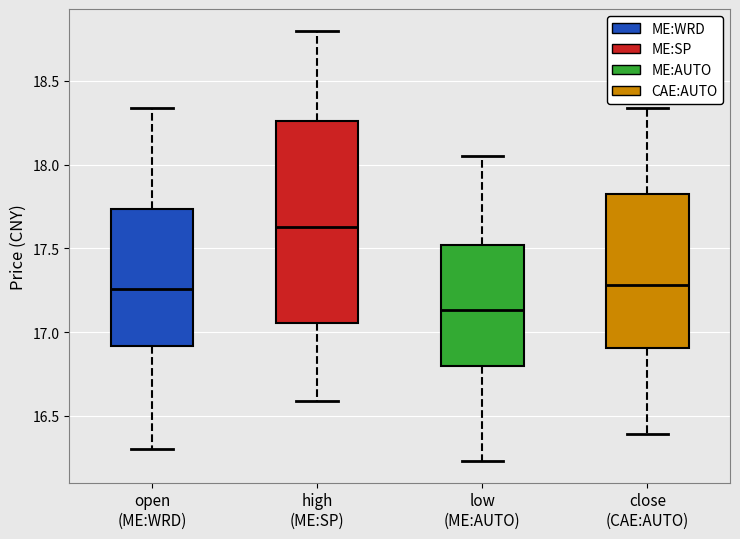

Where does the median line of the box for close (CAE:AUTO) sit on the y-axis? The values are not printed on the chart, so give them approximately, as read against the axis.

17.30